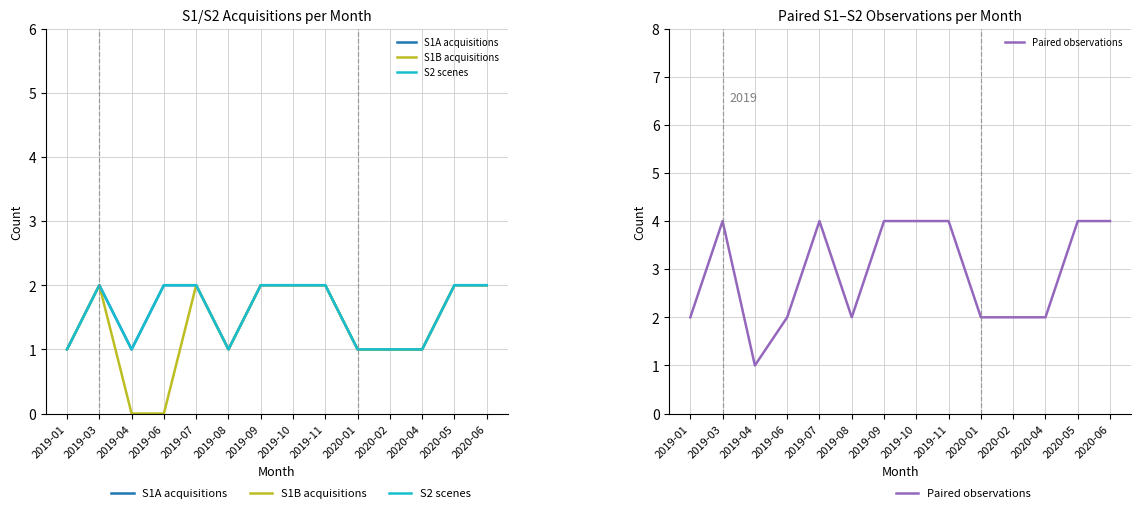

Reading right to left, list all the values displayed in this chart.

S1A acquisitions: 2020-06=2	2020-05=2	2020-04=1	2020-02=1	2020-01=1	2019-11=2	2019-10=2	2019-09=2	2019-08=1	2019-07=2	2019-06=2	2019-04=1	2019-03=2	2019-01=1
S1B acquisitions: 2020-06=2	2020-05=2	2020-04=1	2020-02=1	2020-01=1	2019-11=2	2019-10=2	2019-09=2	2019-08=1	2019-07=2	2019-06=0	2019-04=0	2019-03=2	2019-01=1
S2 scenes: 2020-06=2	2020-05=2	2020-04=1	2020-02=1	2020-01=1	2019-11=2	2019-10=2	2019-09=2	2019-08=1	2019-07=2	2019-06=2	2019-04=1	2019-03=2	2019-01=1
Paired observations: 2020-06=4	2020-05=4	2020-04=2	2020-02=2	2020-01=2	2019-11=4	2019-10=4	2019-09=4	2019-08=2	2019-07=4	2019-06=2	2019-04=1	2019-03=4	2019-01=2